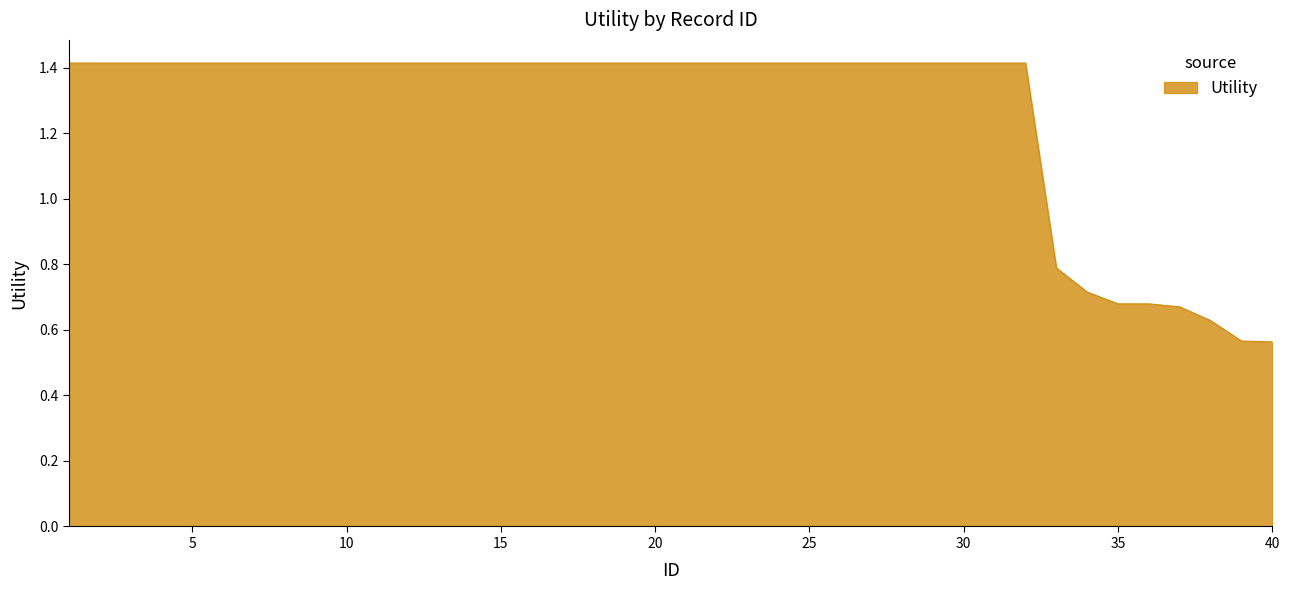

What is the greatest value displayed?

1.4